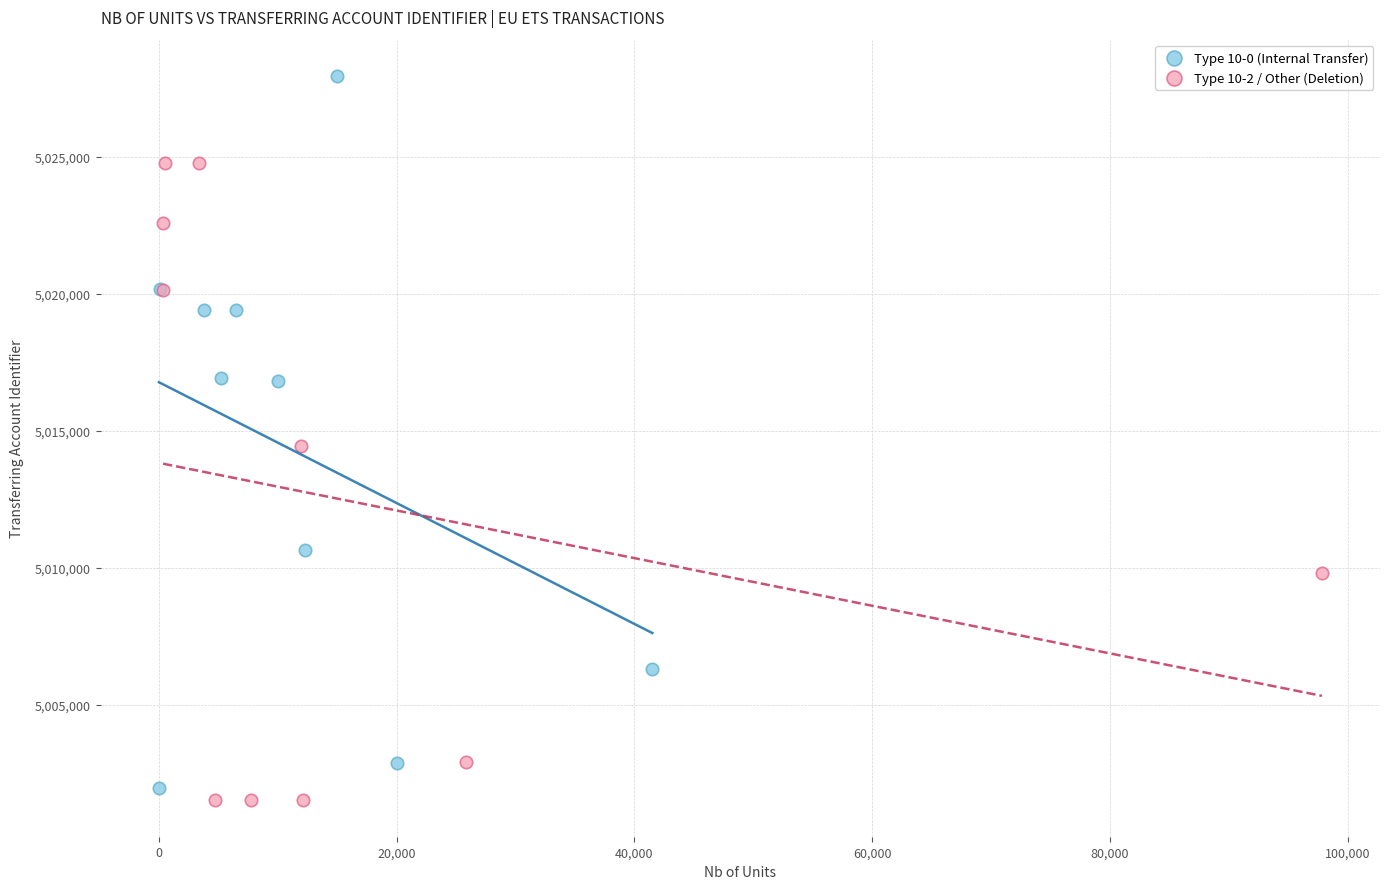

Which series reaches the maximum Y coordinate?

Type 10-0 (Internal Transfer)